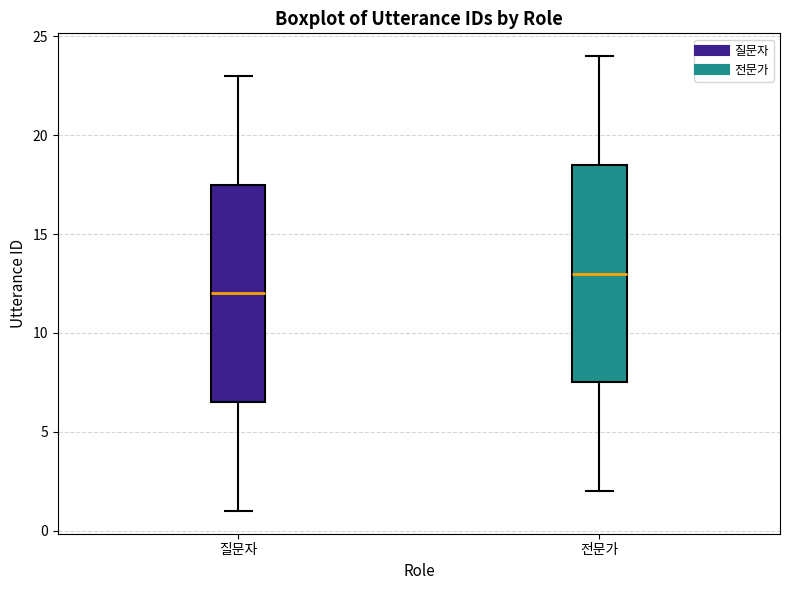

Reading left to right, transcribe this box plot: for each box, give where its median line is, the range the box spans, and where its two whiskers end, as read against the y-axis. The values are not printed on the chart, so give them approximately, as read against the axis.

질문자: median 12.0, box 6.5 to 17.5, whiskers 1.0 to 23.0
전문가: median 13.0, box 7.5 to 18.5, whiskers 2.0 to 24.0